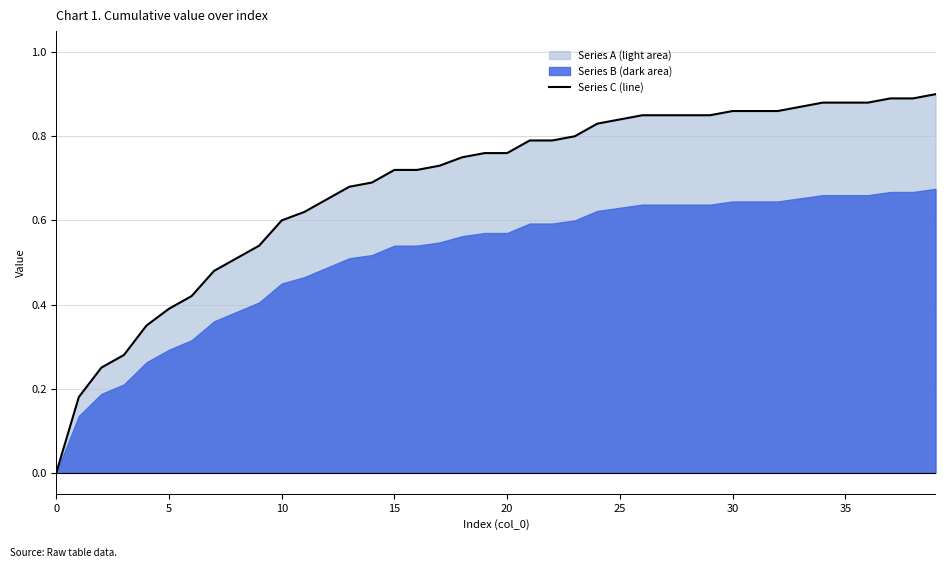

True or false: there are more than 2 points higher than both neighbors.

False